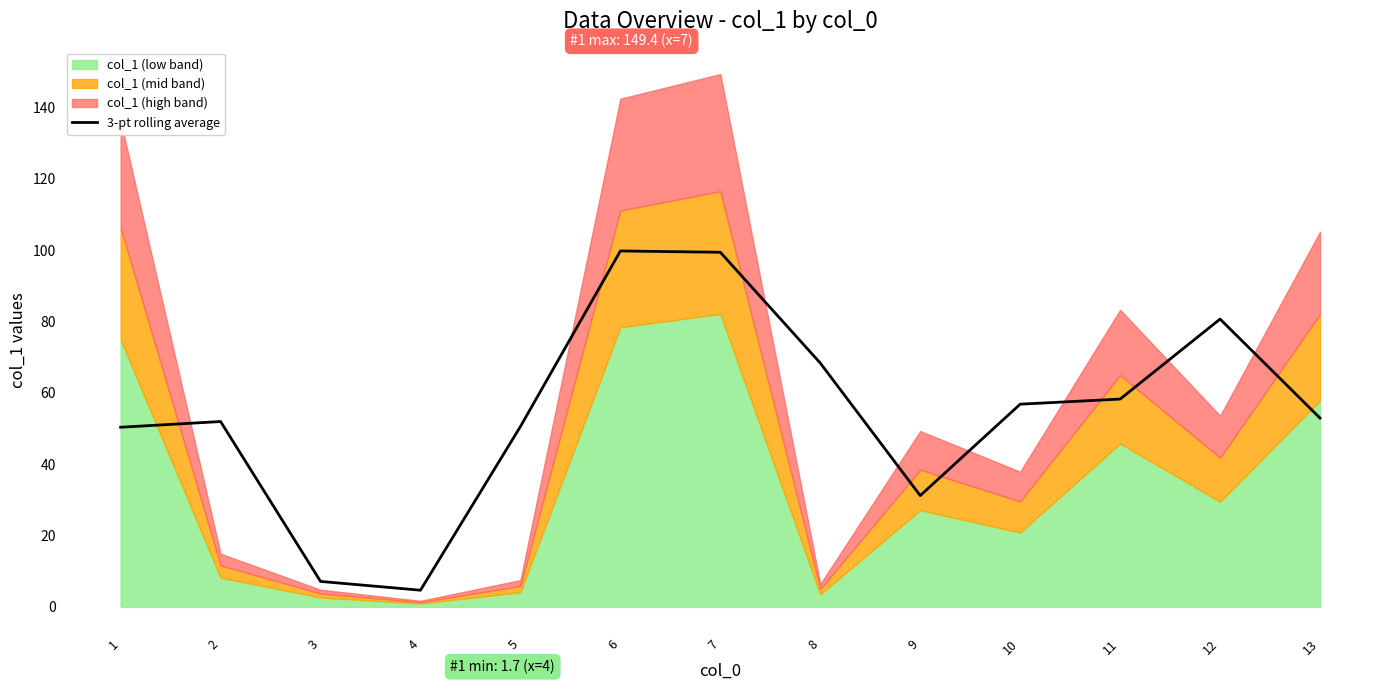

How many values exceed 52?

7